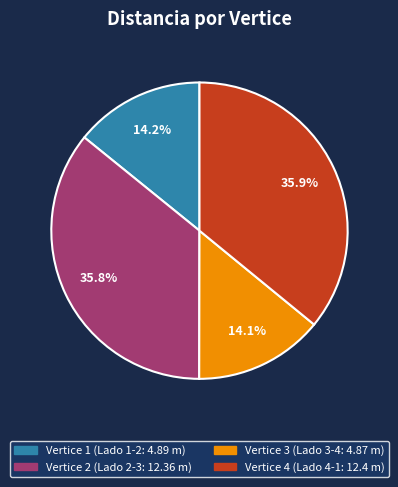

To the nearest percent, what portion does Vertice 3 represent?

14%